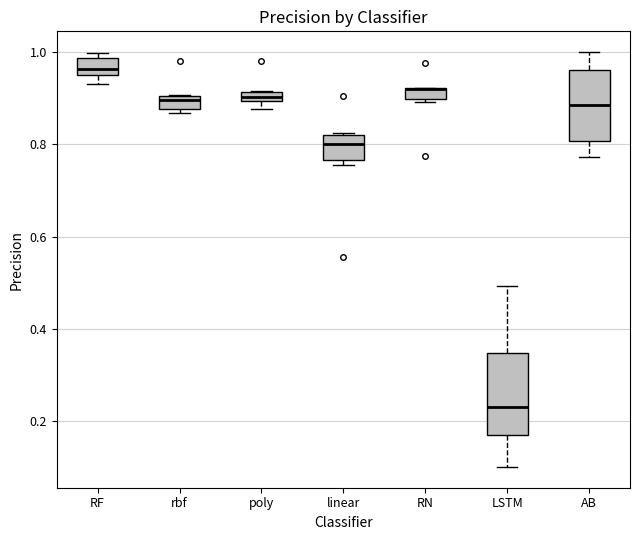

Where is the lower edge of the box for rbf on the y-axis? The values are not printed on the chart, so give them approximately, as read against the axis.

0.88